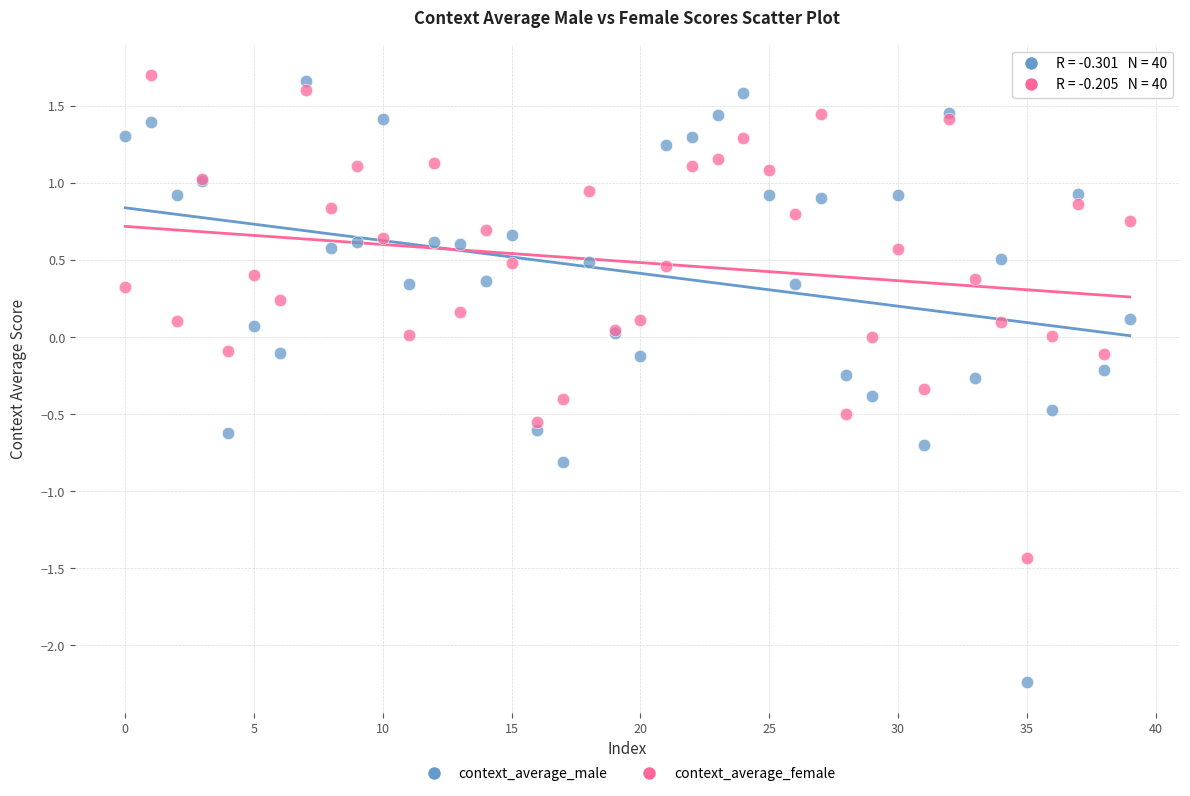

Which series reaches the minimum Y coordinate?

context_average_male